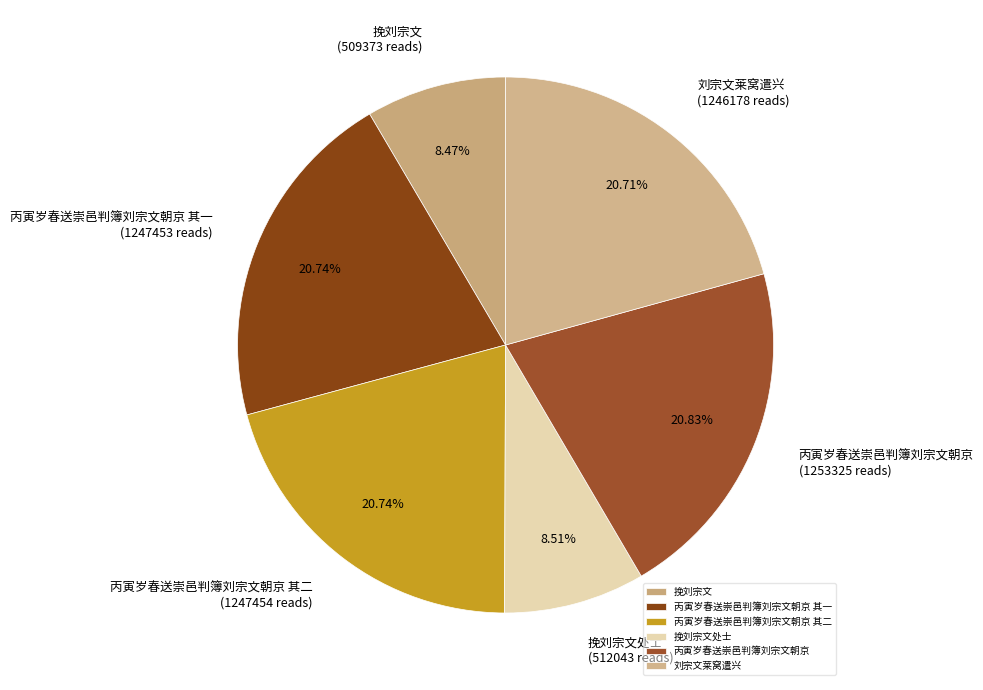

To the nearest percent, what percentage of the pie is 挽刘宗文?

8%